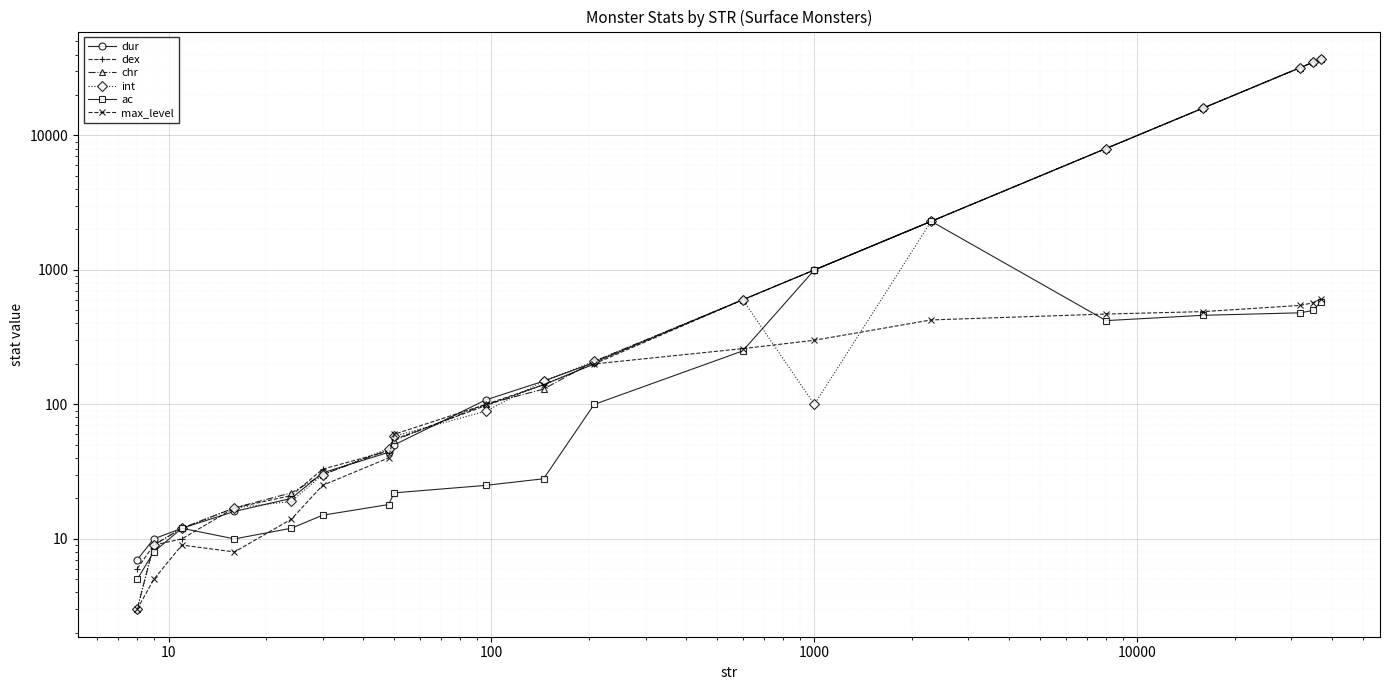

Reading left to right, list all the values displayed in this chart.

dur: 7	10	12	16	20	31	44	50	108	149	205	600	1000	2300	8000	16000	32000	35000	37000
dex: 6	9	10	17	21	33	45	55	98	140	200	600	1000	2300	8000	16000	32000	35000	37000
chr: 3	9	12	17	22	30	46	54	100	130	209	600	1000	2300	8000	16000	32000	35000	37000
int: 3	9	12	17	19	30	47	58	89	149	209	600	100	2300	8000	16000	32000	35000	37000
ac: 5	8	12	10	12	15	18	22	25	28	100	250	1000	2300	420	460	480	500	580
max_level: 3	5	9	8	14	25	40	60	100	140	200	260	300	425	470	490	545	570	610